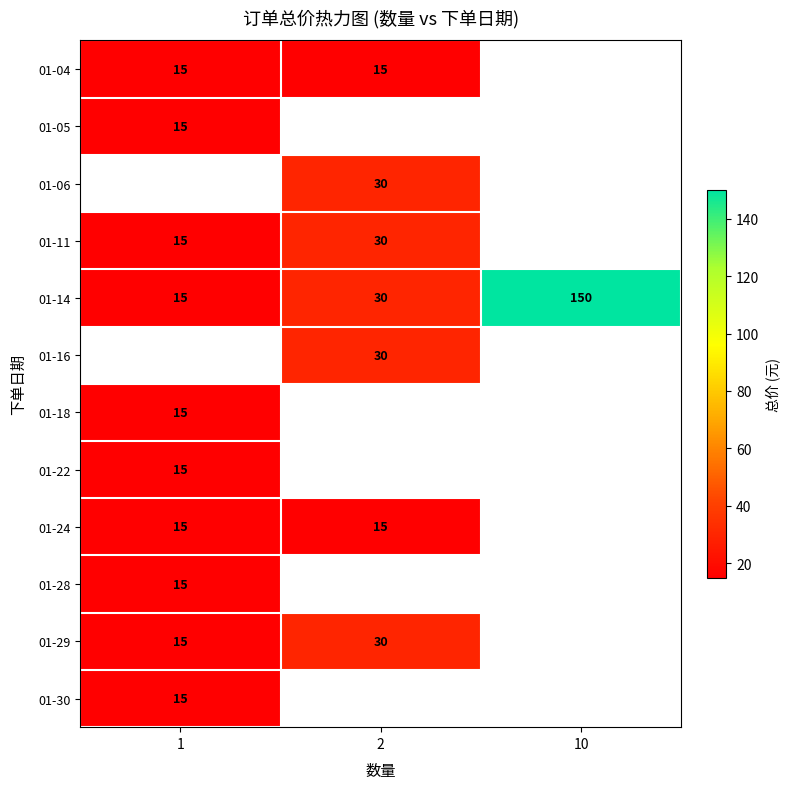

What is the smallest value displayed?

15.0